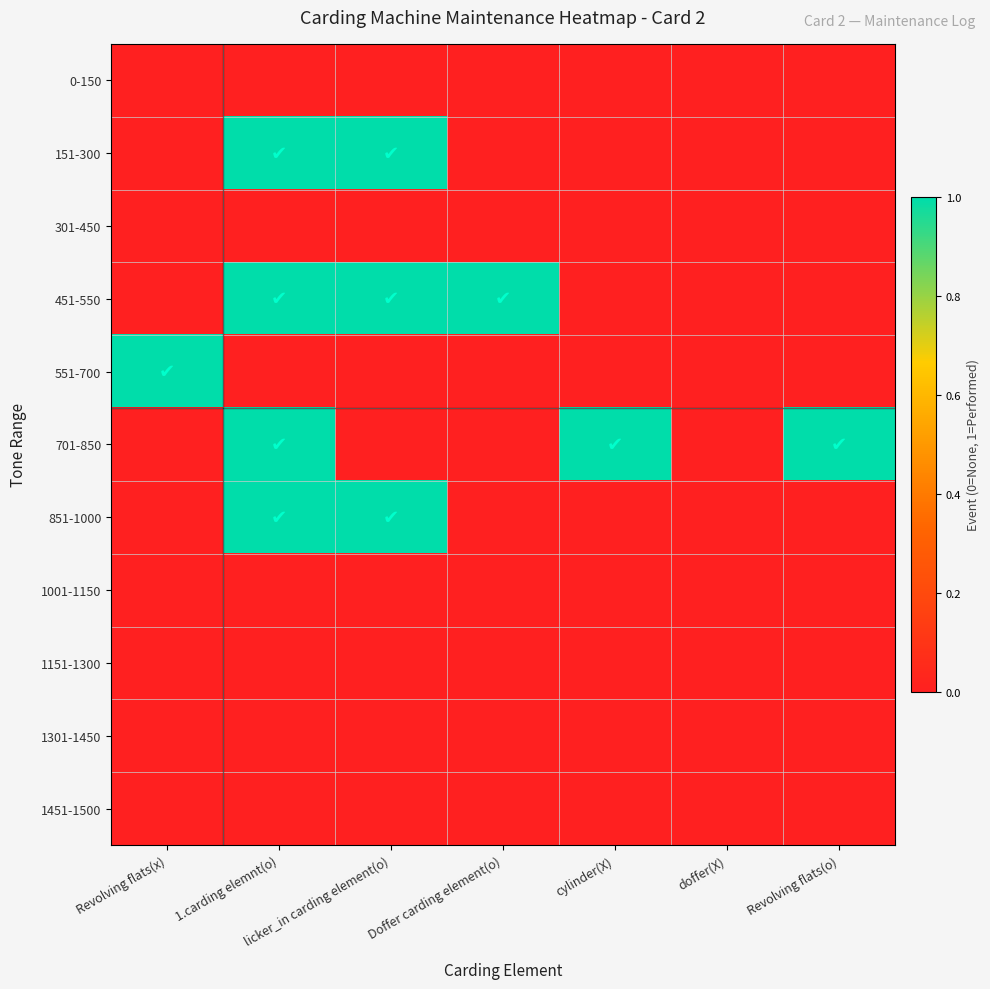

Reading right to left, list all the values displayed in this chart.

0-150: Revolving flats(o)=0	doffer(X)=0	cylinder(X)=0	Doffer carding element(o)=0	licker_in carding element(o)=0	1.carding elemnt(o)=0	Revolving flats(x)=0
151-300: Revolving flats(o)=0	doffer(X)=0	cylinder(X)=0	Doffer carding element(o)=0	licker_in carding element(o)=1	1.carding elemnt(o)=1	Revolving flats(x)=0
301-450: Revolving flats(o)=0	doffer(X)=0	cylinder(X)=0	Doffer carding element(o)=0	licker_in carding element(o)=0	1.carding elemnt(o)=0	Revolving flats(x)=0
451-550: Revolving flats(o)=0	doffer(X)=0	cylinder(X)=0	Doffer carding element(o)=1	licker_in carding element(o)=1	1.carding elemnt(o)=1	Revolving flats(x)=0
551-700: Revolving flats(o)=0	doffer(X)=0	cylinder(X)=0	Doffer carding element(o)=0	licker_in carding element(o)=0	1.carding elemnt(o)=0	Revolving flats(x)=1
701-850: Revolving flats(o)=1	doffer(X)=0	cylinder(X)=1	Doffer carding element(o)=0	licker_in carding element(o)=0	1.carding elemnt(o)=1	Revolving flats(x)=0
851-1000: Revolving flats(o)=0	doffer(X)=0	cylinder(X)=0	Doffer carding element(o)=0	licker_in carding element(o)=1	1.carding elemnt(o)=1	Revolving flats(x)=0
1001-1150: Revolving flats(o)=0	doffer(X)=0	cylinder(X)=0	Doffer carding element(o)=0	licker_in carding element(o)=0	1.carding elemnt(o)=0	Revolving flats(x)=0
1151-1300: Revolving flats(o)=0	doffer(X)=0	cylinder(X)=0	Doffer carding element(o)=0	licker_in carding element(o)=0	1.carding elemnt(o)=0	Revolving flats(x)=0
1301-1450: Revolving flats(o)=0	doffer(X)=0	cylinder(X)=0	Doffer carding element(o)=0	licker_in carding element(o)=0	1.carding elemnt(o)=0	Revolving flats(x)=0
1451-1500: Revolving flats(o)=0	doffer(X)=0	cylinder(X)=0	Doffer carding element(o)=0	licker_in carding element(o)=0	1.carding elemnt(o)=0	Revolving flats(x)=0